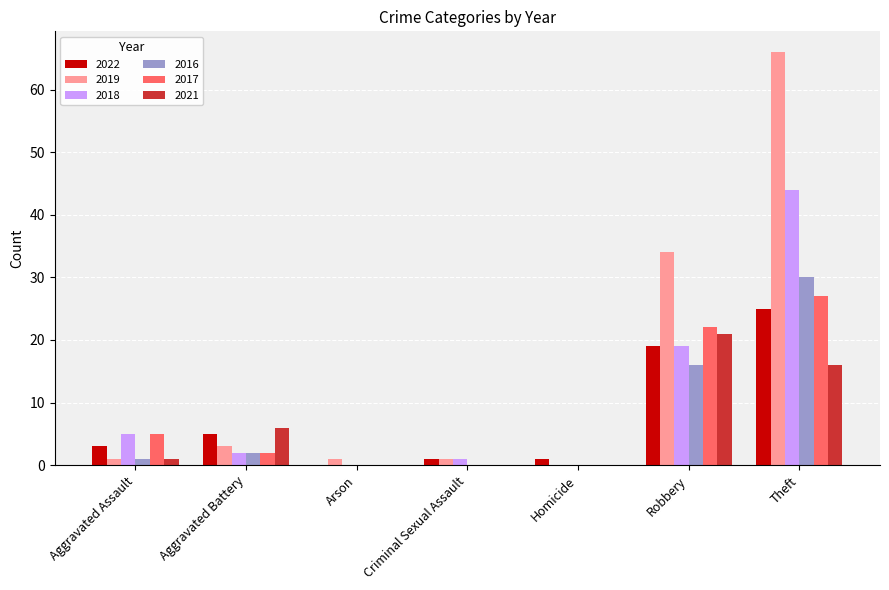

Are the bars grouped side by side (vs. stacked)?

Yes